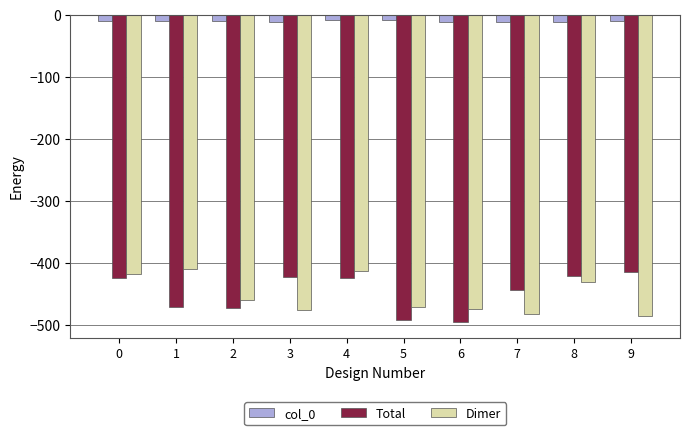

What are all the series names shown in the legend?

col_0, Total, Dimer